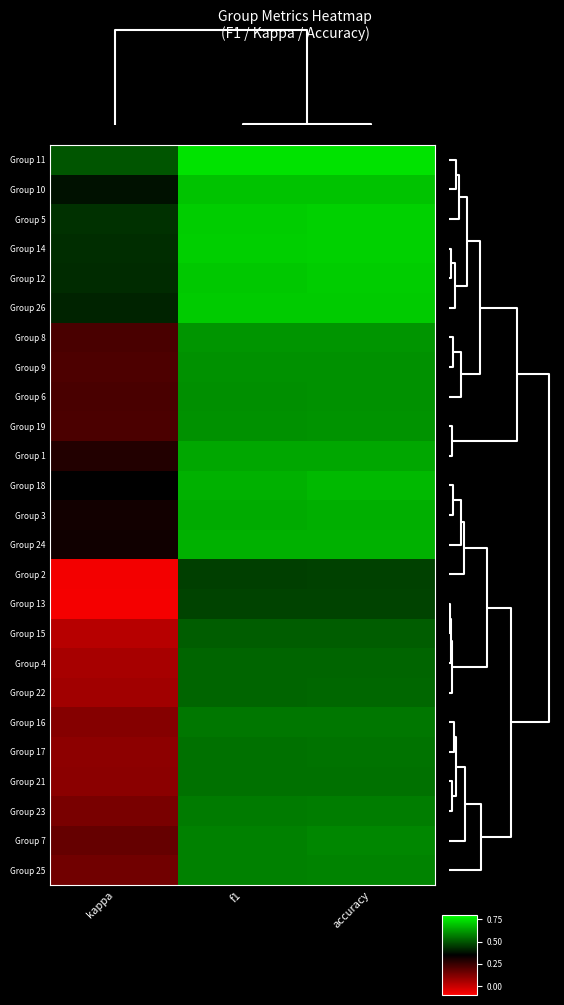

Reading right to left, list all the values displayed in this chart.

Group 11: accuracy=0.8	f1=0.8	kappa=0.5
Group 10: accuracy=0.7	f1=0.7	kappa=0.4
Group 5: accuracy=0.7	f1=0.7	kappa=0.4
Group 14: accuracy=0.7	f1=0.7	kappa=0.4
Group 12: accuracy=0.7	f1=0.7	kappa=0.4
Group 26: accuracy=0.7	f1=0.7	kappa=0.4
Group 8: accuracy=0.6	f1=0.6	kappa=0.2
Group 9: accuracy=0.6	f1=0.6	kappa=0.2
Group 6: accuracy=0.6	f1=0.6	kappa=0.2
Group 19: accuracy=0.6	f1=0.6	kappa=0.2
Group 1: accuracy=0.6	f1=0.6	kappa=0.3
Group 18: accuracy=0.7	f1=0.7	kappa=0.3
Group 3: accuracy=0.7	f1=0.7	kappa=0.3
Group 24: accuracy=0.7	f1=0.7	kappa=0.3
Group 2: accuracy=0.5	f1=0.5	kappa=-0.1
Group 13: accuracy=0.5	f1=0.5	kappa=-0.1
Group 15: accuracy=0.5	f1=0.5	kappa=0.0
Group 4: accuracy=0.5	f1=0.5	kappa=0.1
Group 22: accuracy=0.5	f1=0.5	kappa=0.1
Group 16: accuracy=0.6	f1=0.6	kappa=0.1
Group 17: accuracy=0.6	f1=0.5	kappa=0.1
Group 21: accuracy=0.6	f1=0.5	kappa=0.1
Group 23: accuracy=0.6	f1=0.6	kappa=0.1
Group 7: accuracy=0.6	f1=0.6	kappa=0.2
Group 25: accuracy=0.6	f1=0.6	kappa=0.2